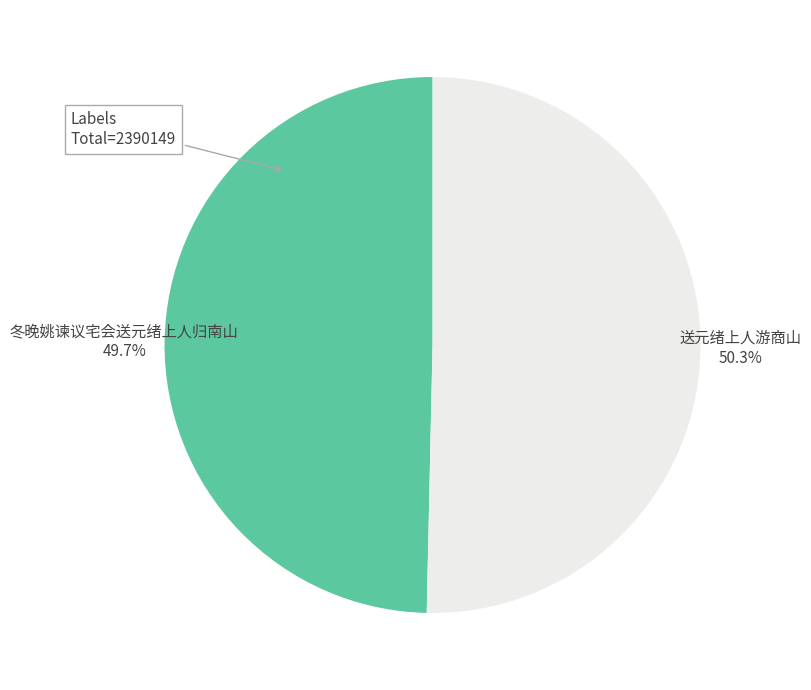

Approximately how many times larger is the value at 冬晚姚谏议宅会送元绪上人归南山 compared to 送元绪上人游商山?

1.0